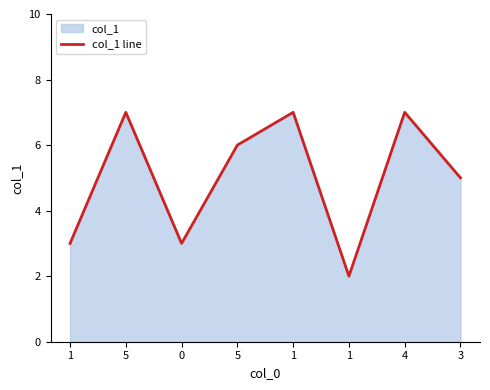

List the labels in order of value, largest first.

5, 1, 4, 5, 3, 1, 0, 1